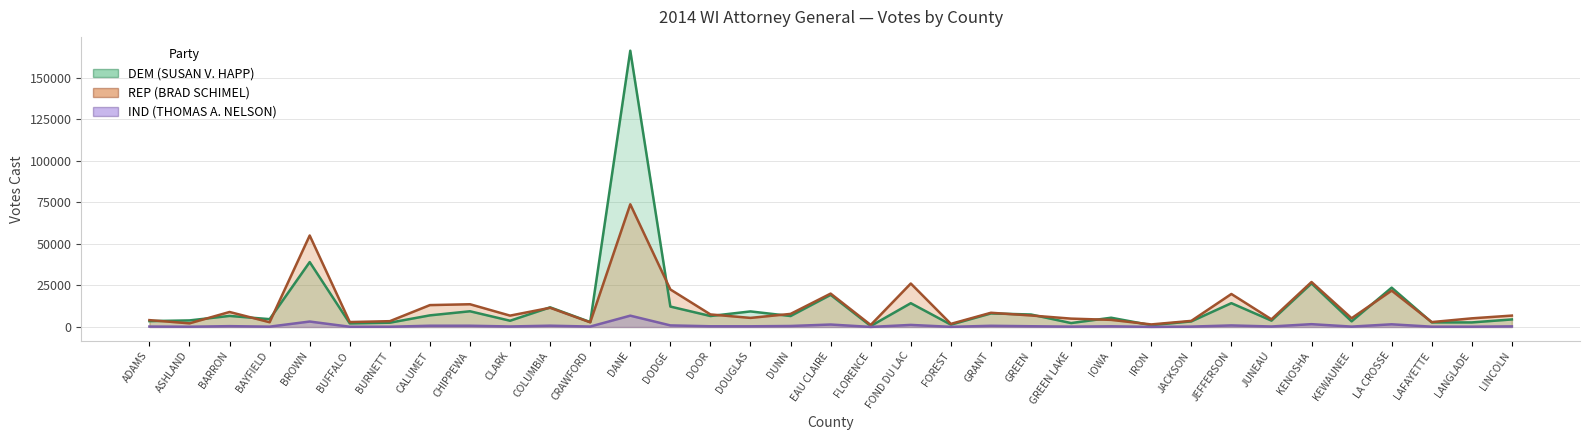

Is it true that REP (BRAD SCHIMEL) equals 7756 at COLUMBIA?

False